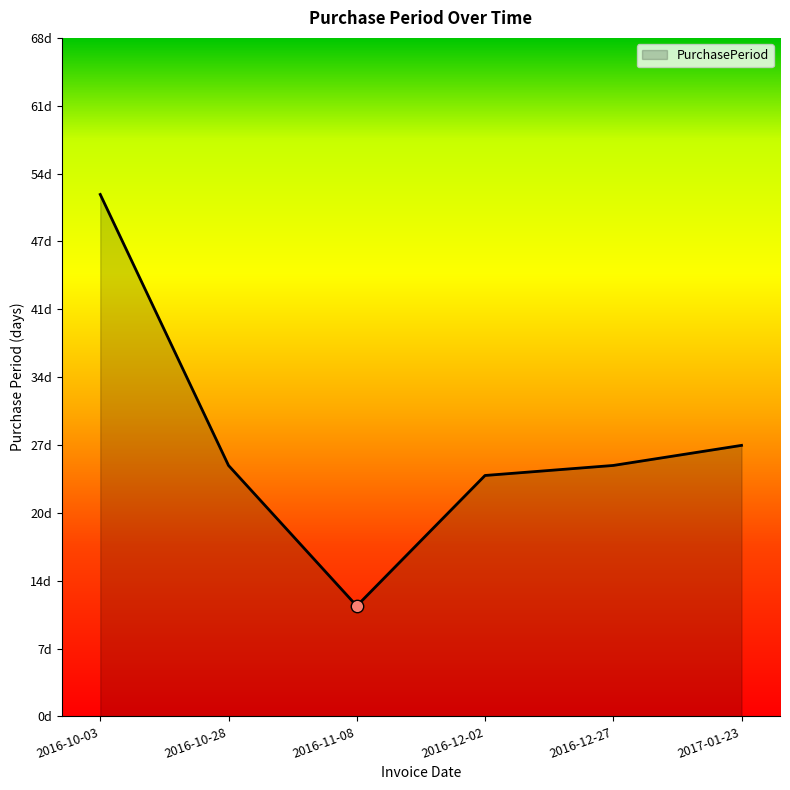

Between 2016-12-02 and 2017-01-23, which is larger?

2017-01-23